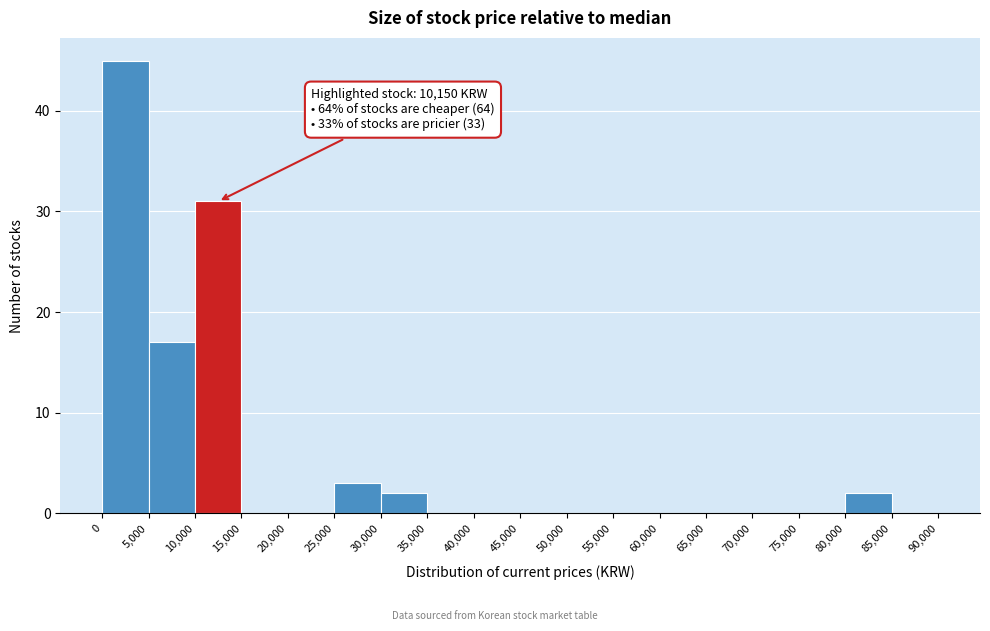

Which range on the x-axis has the tallest bar?

0 to 5,000